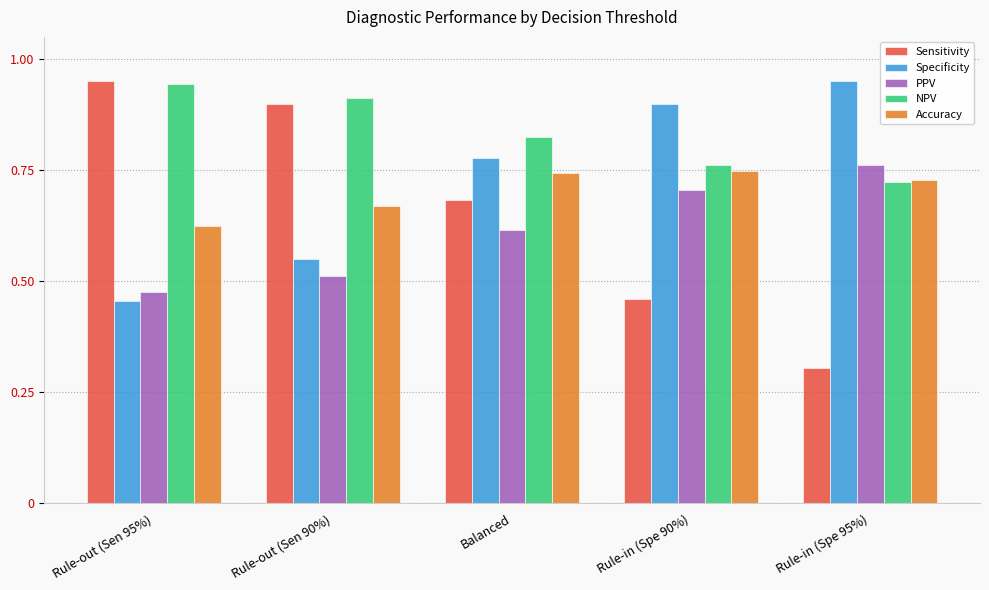

Which series changed the most between Rule-in (Spe 90%) and Rule-in (Spe 95%)?

Sensitivity